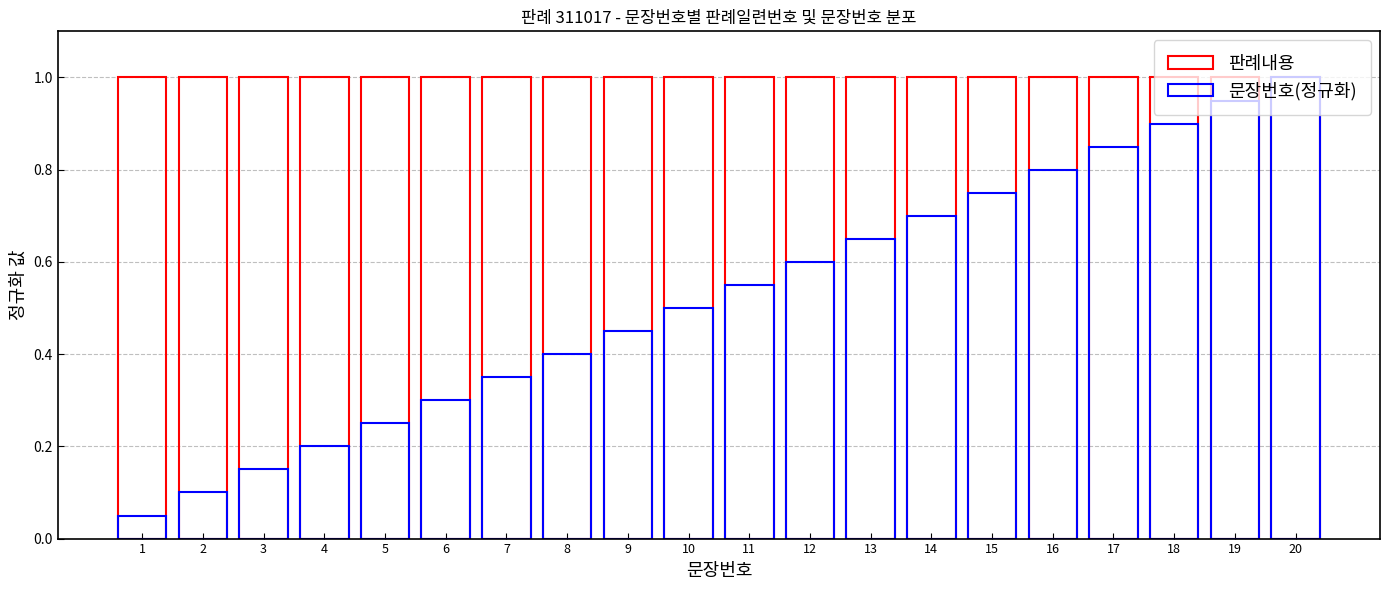

True or false: 판례내용 has a value of 1.0 at 17.

True